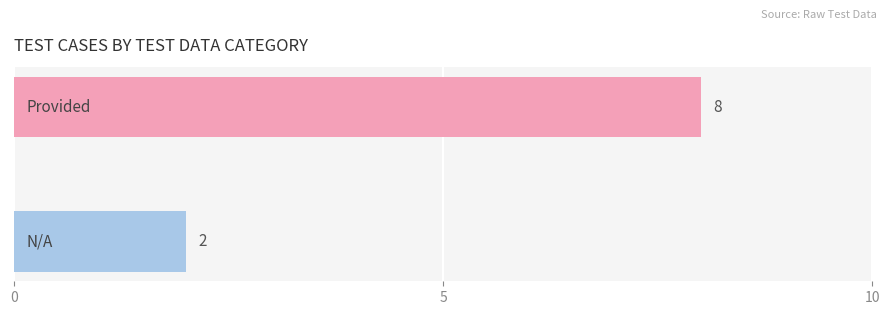

What is the average value?

5